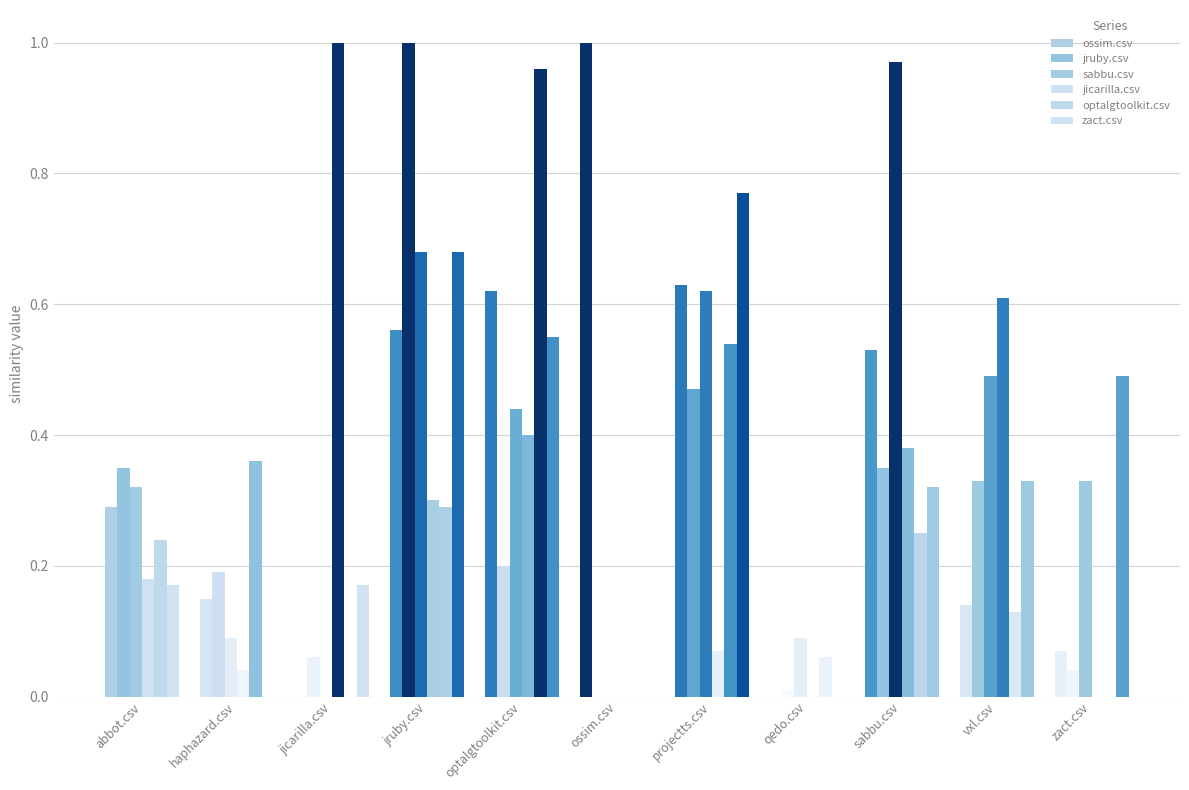

Is the value of zact.csv at jruby.csv greater than the value of sabbu.csv at ossim.csv?

Yes